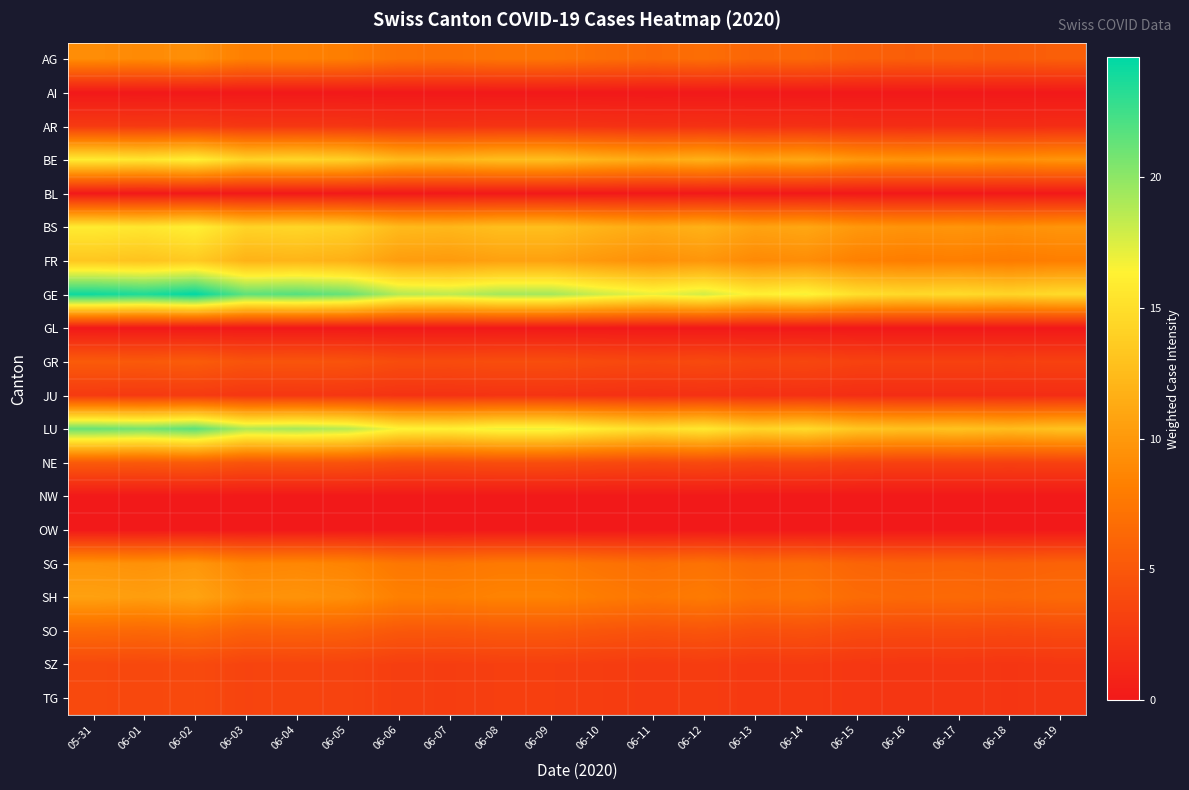

What is the total value across all series at 06-09?

120.0